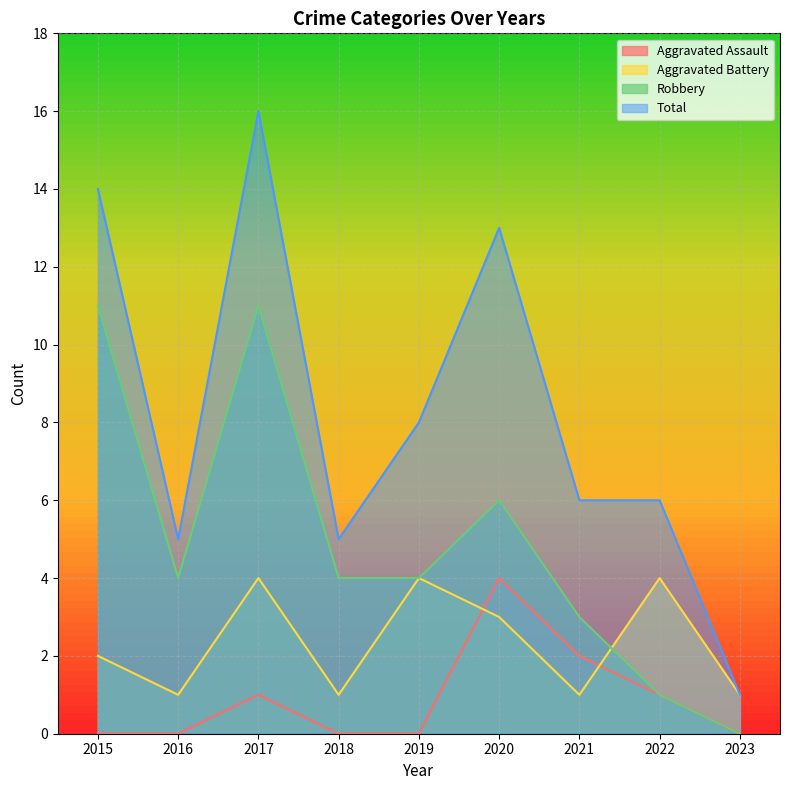

Reading right to left, extract all data points from this chart.

Aggravated Assault: 0	1	2	4	0	0	1	0	0
Aggravated Battery: 1	4	1	3	4	1	4	1	2
Robbery: 0	1	3	6	4	4	11	4	11
Total: 1	6	6	13	8	5	16	5	14